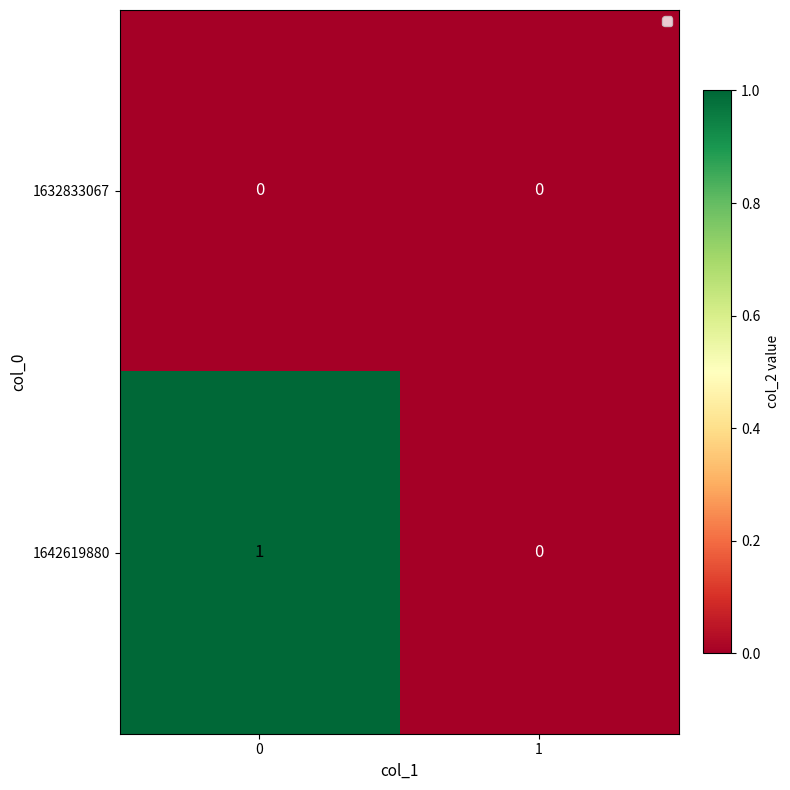

Is the value of 1642619880 at 0 greater than the value of 1632833067 at 0?

Yes